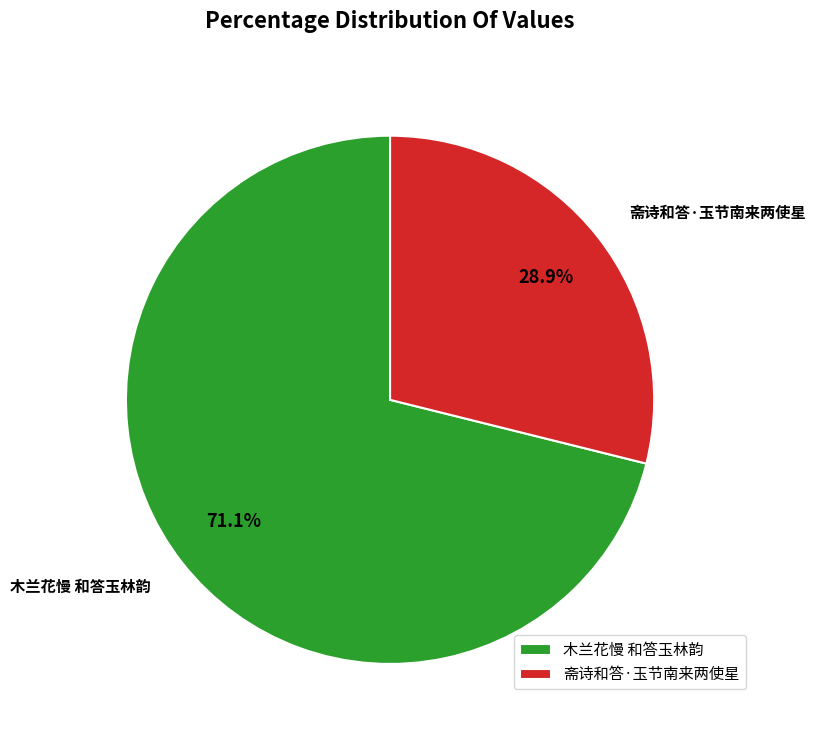

Is there any slice that represents more than half of the pie?

Yes